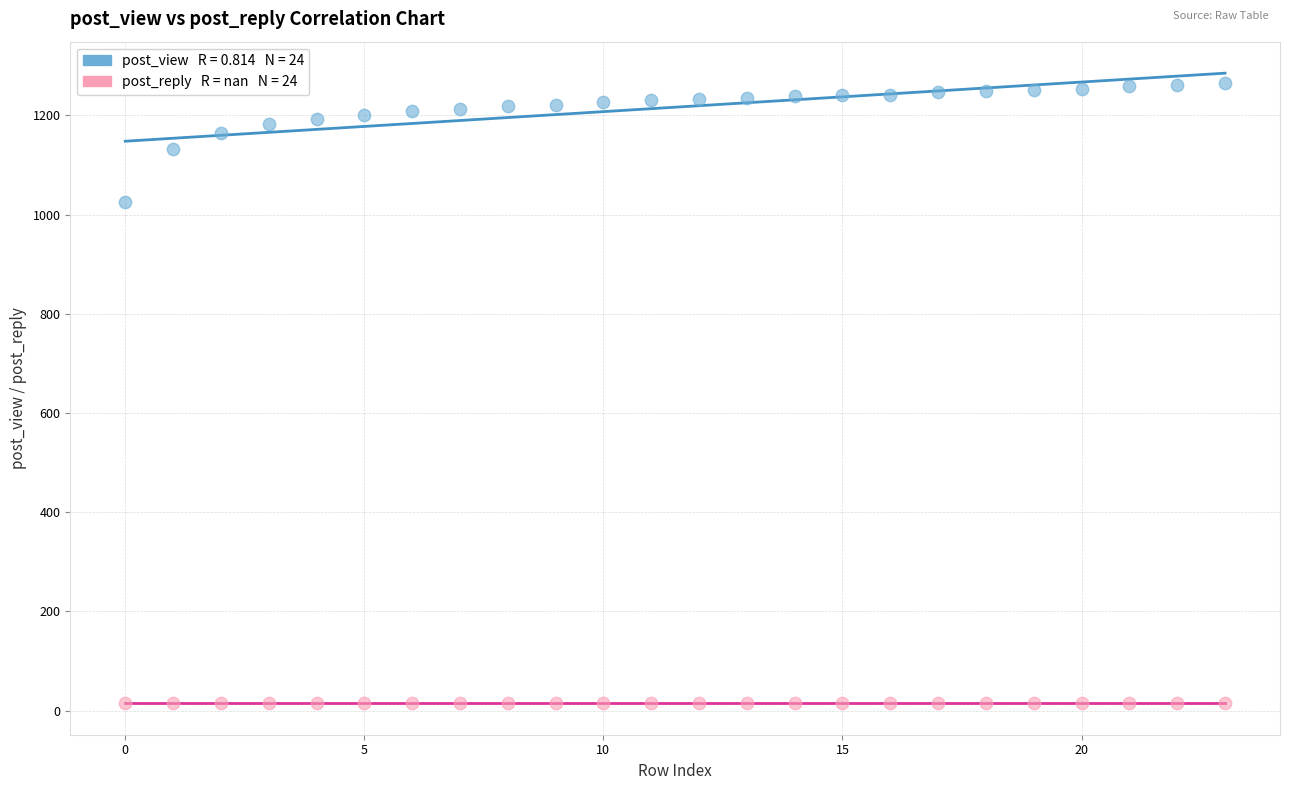

Across all series, what Y value is closest to 640?

1026